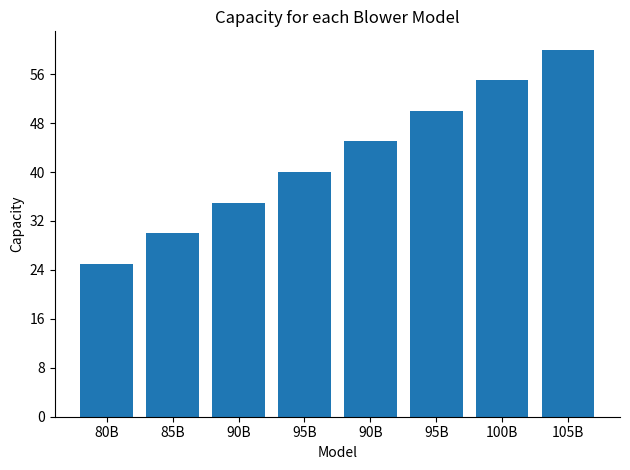

How many bars are there in total?

8